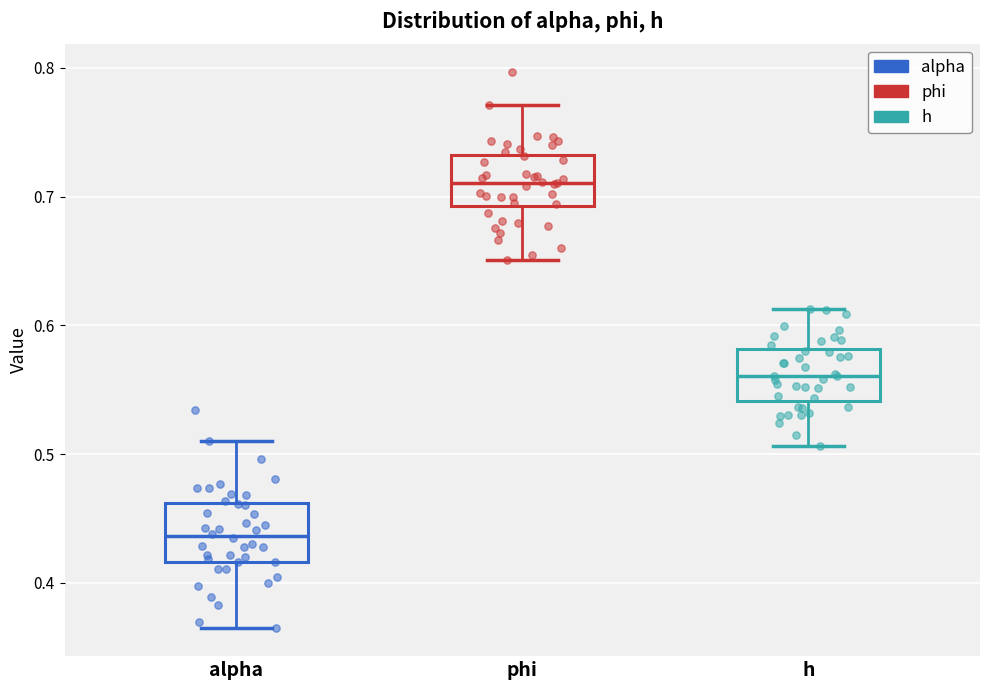

Reading left to right, read every box against the y-axis: the position of its median line, the range the box covers, and the ends of its whiskers. The values are not printed on the chart, so give them approximately, as read against the axis.

alpha: median 0.44, box 0.42 to 0.46, whiskers 0.36 to 0.51
phi: median 0.71, box 0.69 to 0.73, whiskers 0.65 to 0.77
h: median 0.56, box 0.54 to 0.58, whiskers 0.51 to 0.61